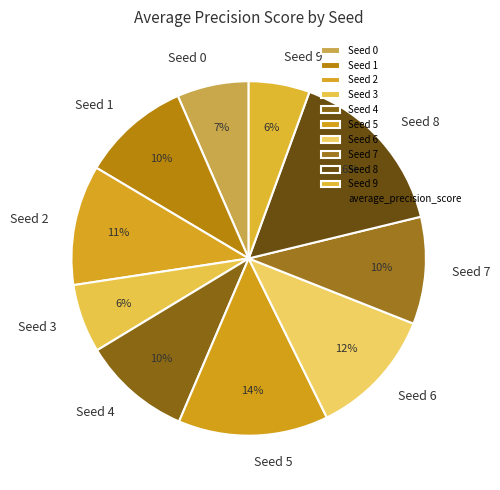

To the nearest percent, what is the difference between the Seed 7 and Seed 2 slice percentages?

1%